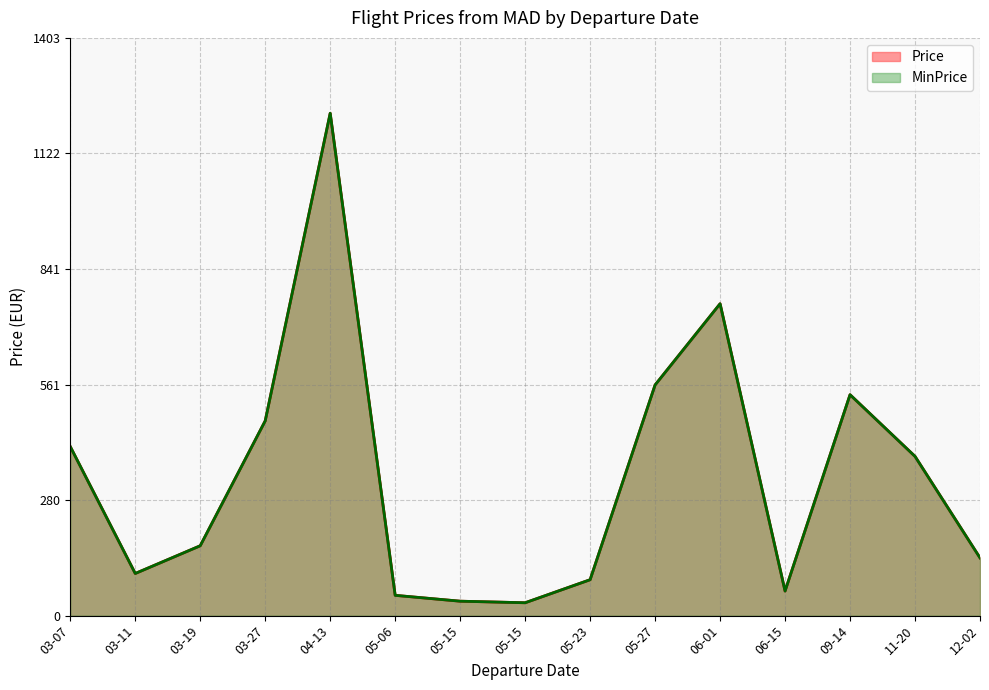

The value of MinPrice at 2023-06-15 is 59.7. True or false?

True